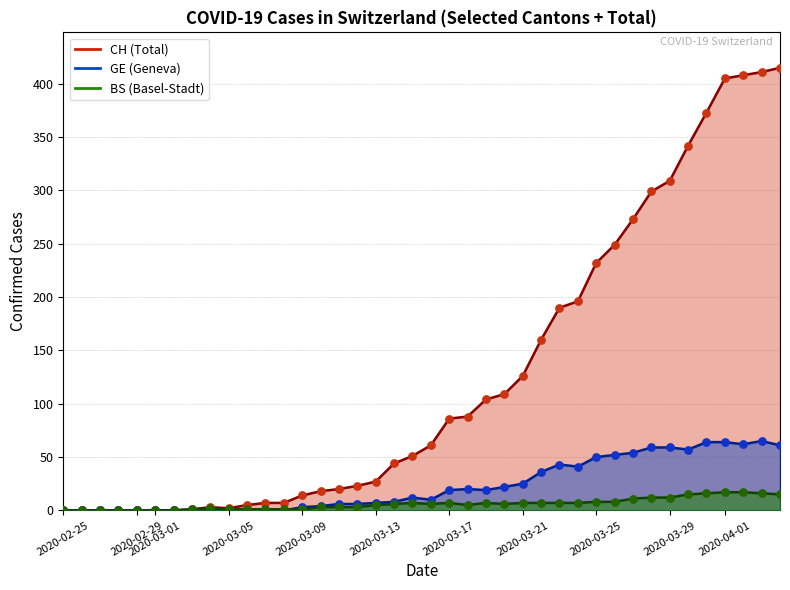

Which series contains the highest Y value?

CH